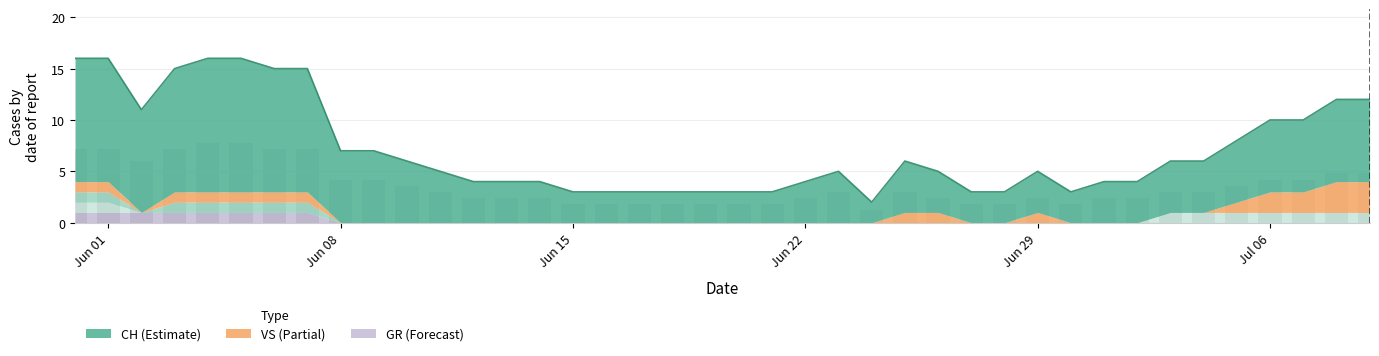

Between 10 and 19, which series saw the biggest shift?

CH